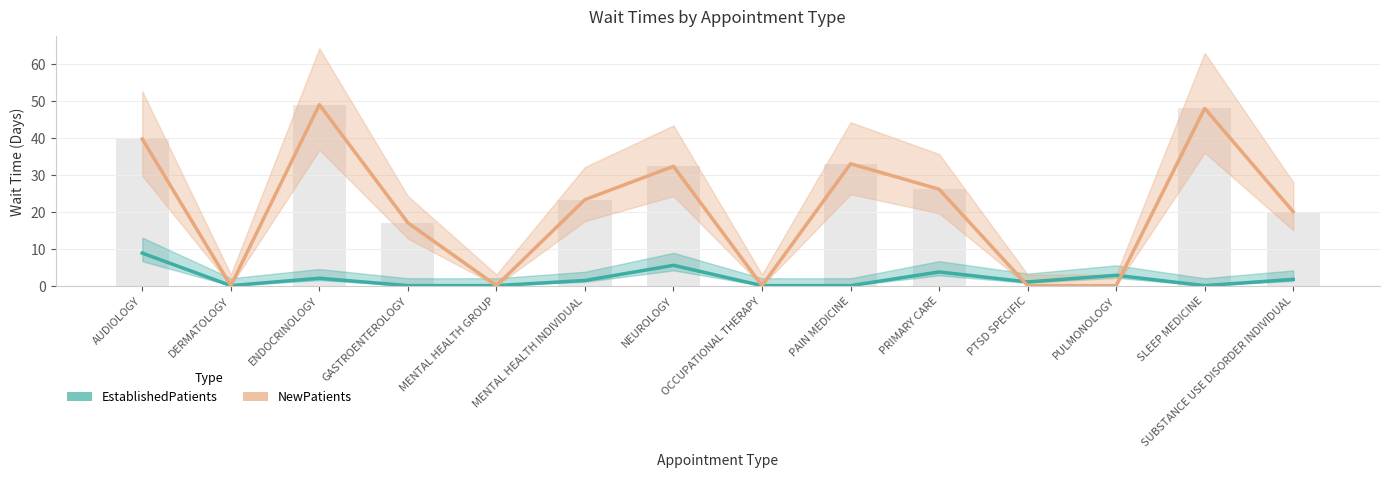

Where is EstablishedPatients nearest to the value 4?

PRIMARY CARE